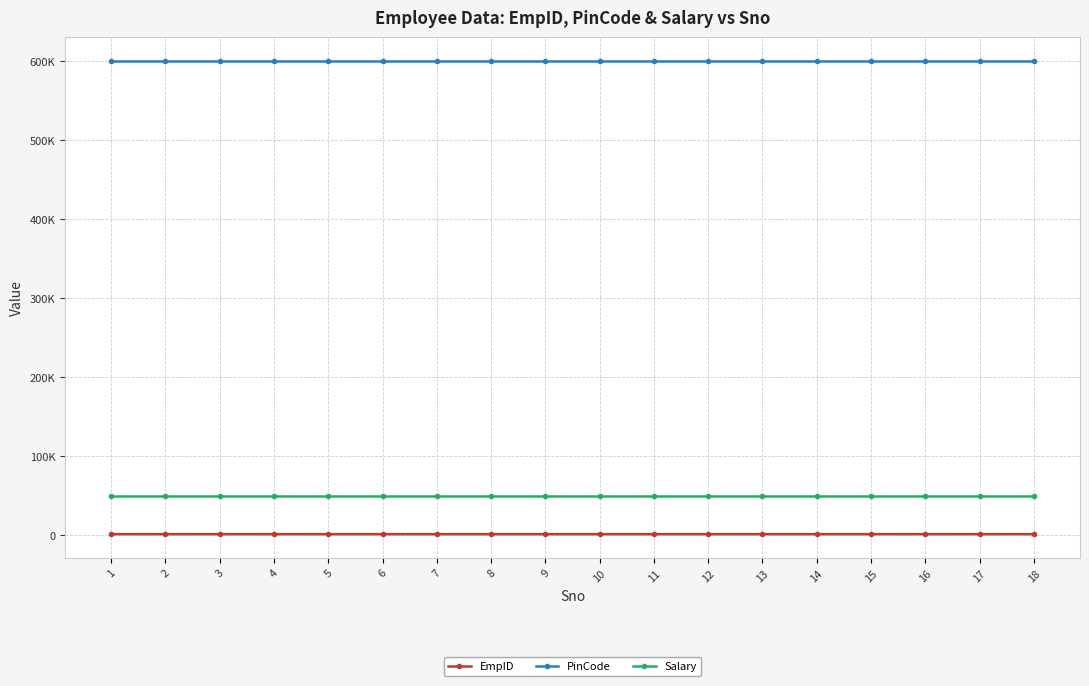

What is the sum of all PinCode values?

10800306